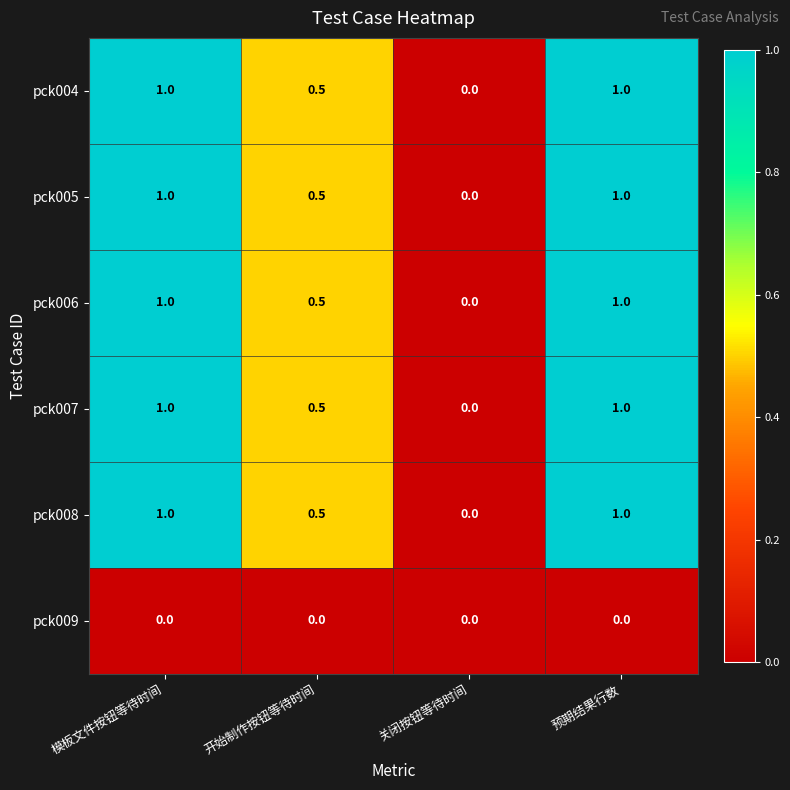

Reading right to left, what are all the values shown in this chart?

pck004: 1.0	0.0	0.5	1.0
pck005: 1.0	0.0	0.5	1.0
pck006: 1.0	0.0	0.5	1.0
pck007: 1.0	0.0	0.5	1.0
pck008: 1.0	0.0	0.5	1.0
pck009: 0.0	0.0	0.0	0.0